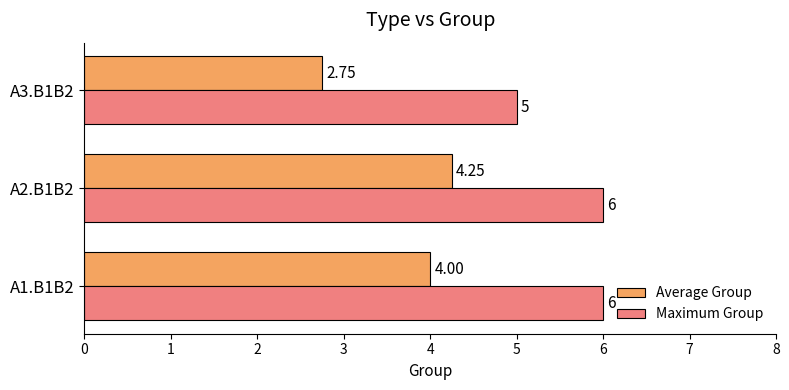

At how many categories does at least one series exceed 3?

3